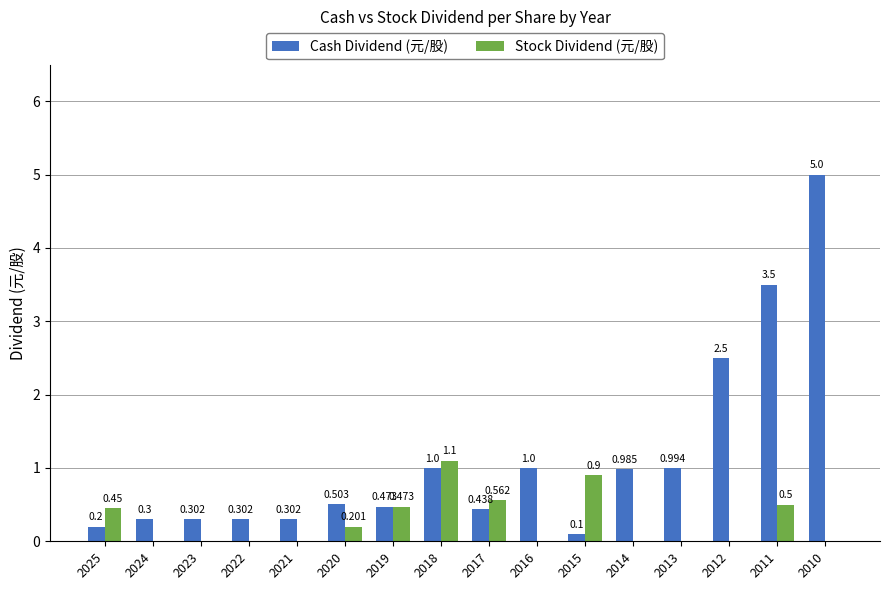

Which series has the largest total across all categories?

Cash Dividend (元/股)